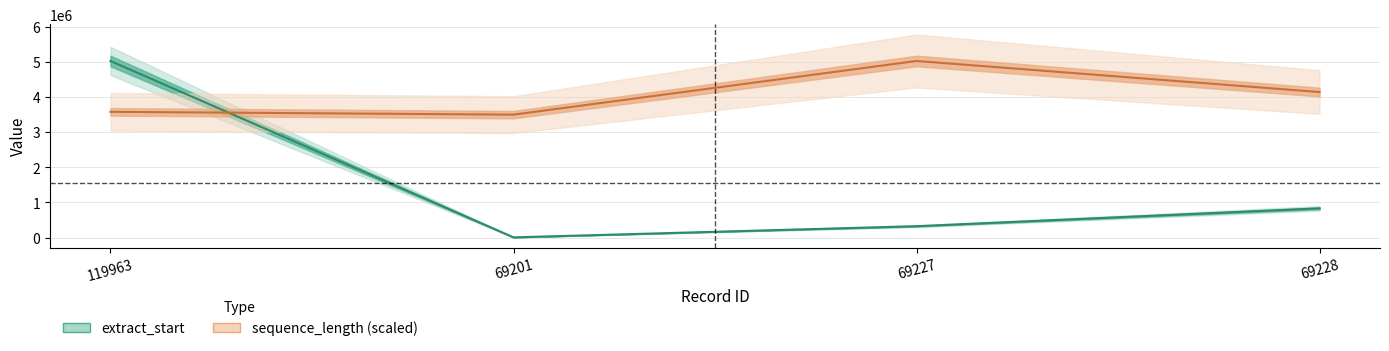

How many interior local peaks does the sequence_length (scaled) series have?

1